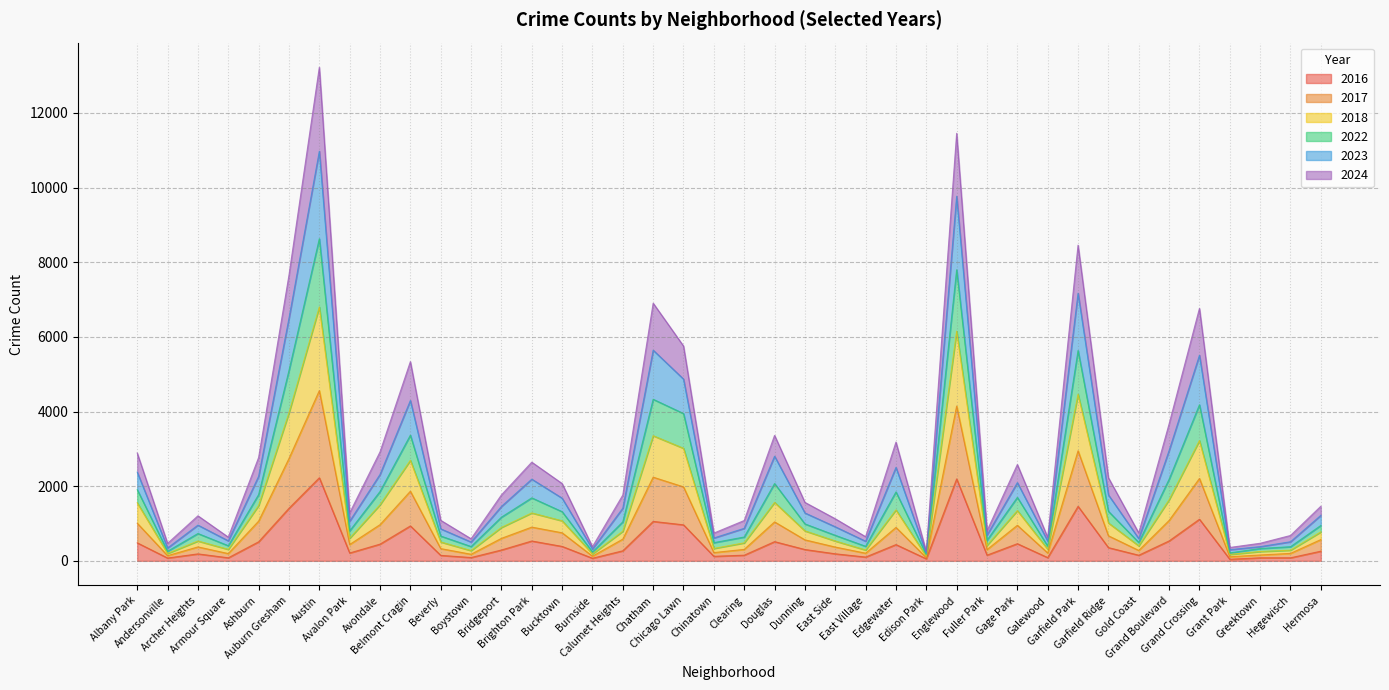

Is it true that 2017 equals 93 at Burnside?

False